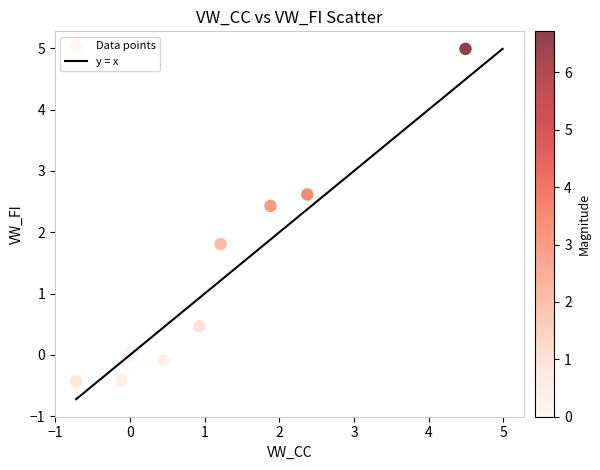

What Y value in the scatter plot is closest to 2?

1.8